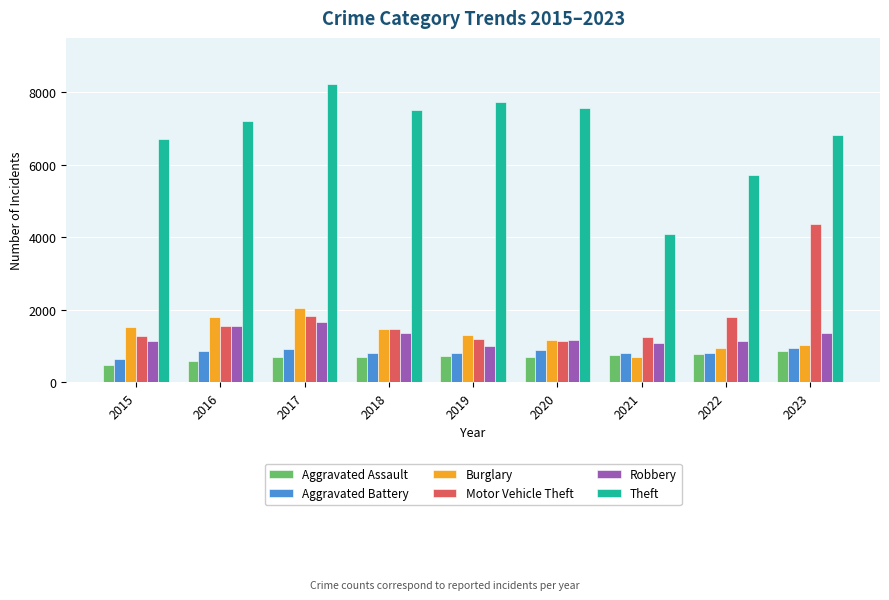

At how many categories does at least one series exceed 5890?

7